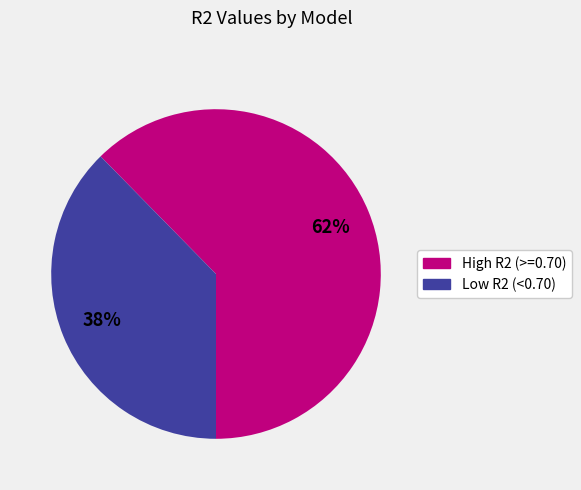

To the nearest percent, what percentage of the pie is Low R2 (<0.70)?

38%